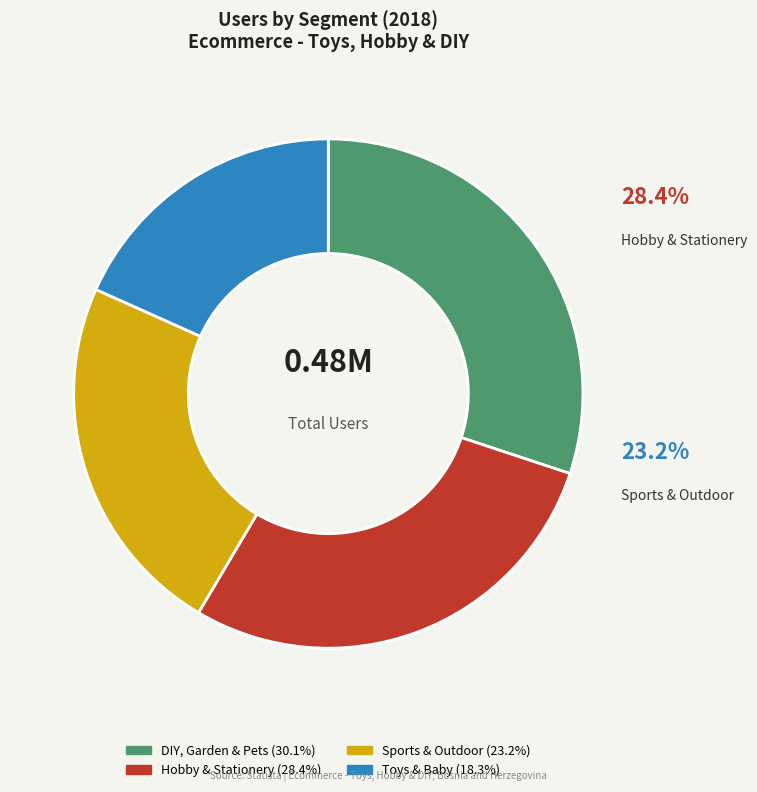

Count the number of slices in the pie.

4